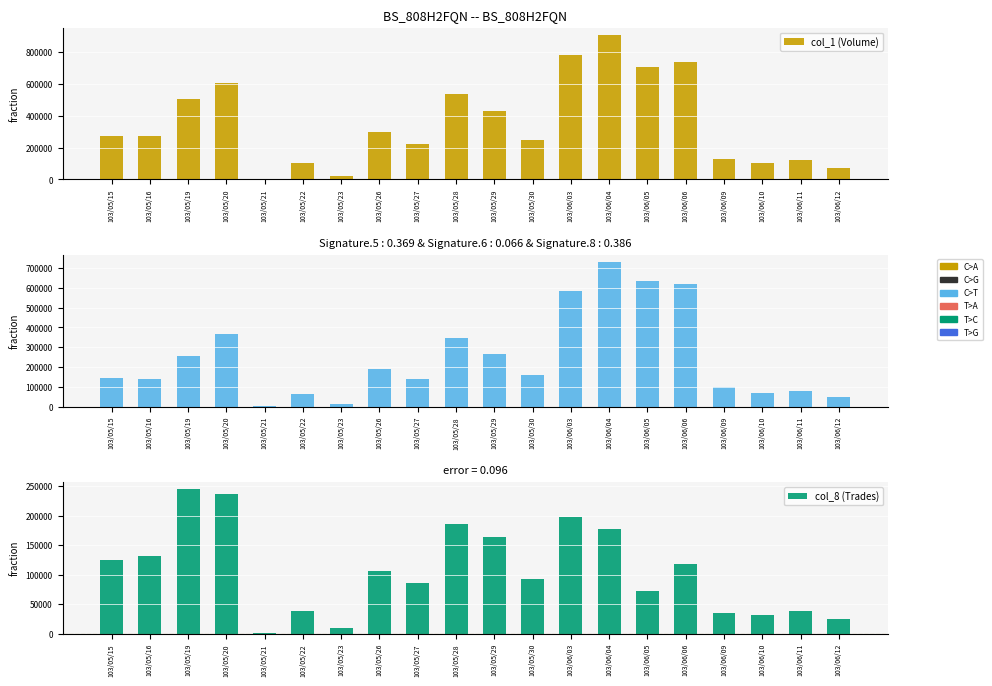

What is the label of the 2nd bar from the right?

103/06/11